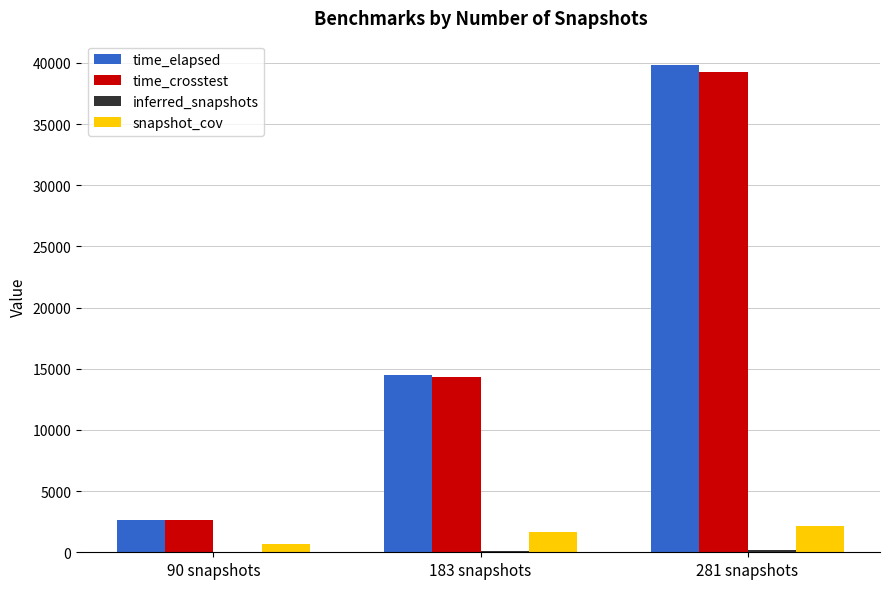

What is the greatest value displayed?

39831.5